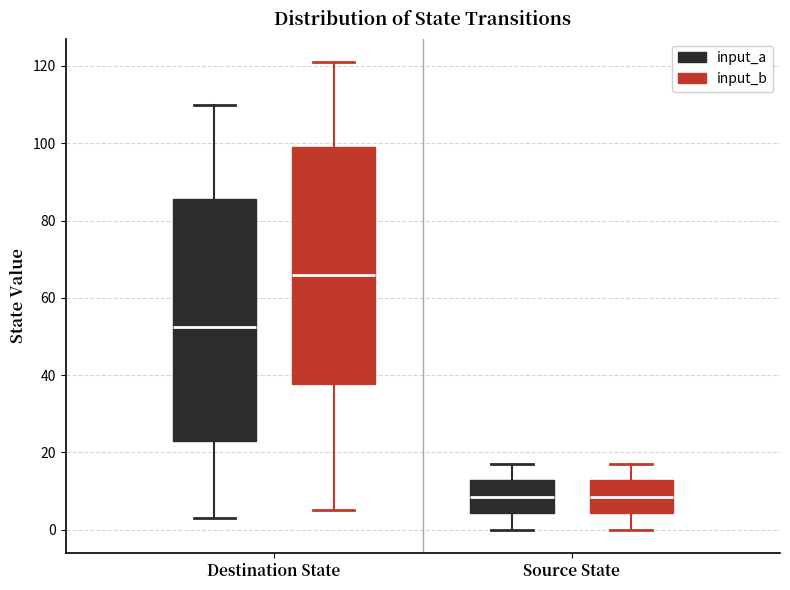

Where is the lower edge of the box for Source State (input_a) on the y-axis? The values are not printed on the chart, so give them approximately, as read against the axis.

4